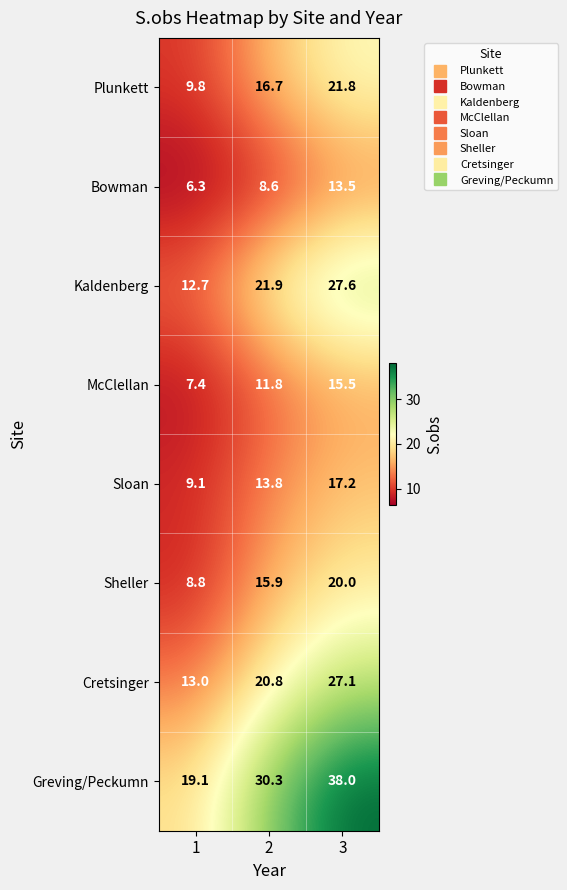

What is the spread (max minus min) of values at 1?

12.8